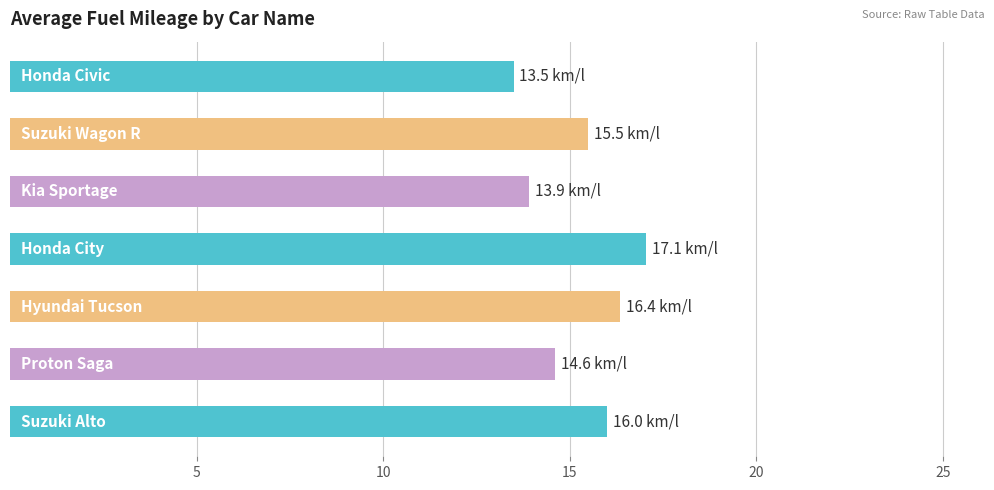

What is the difference between the maximum and second lowest values?

3.1